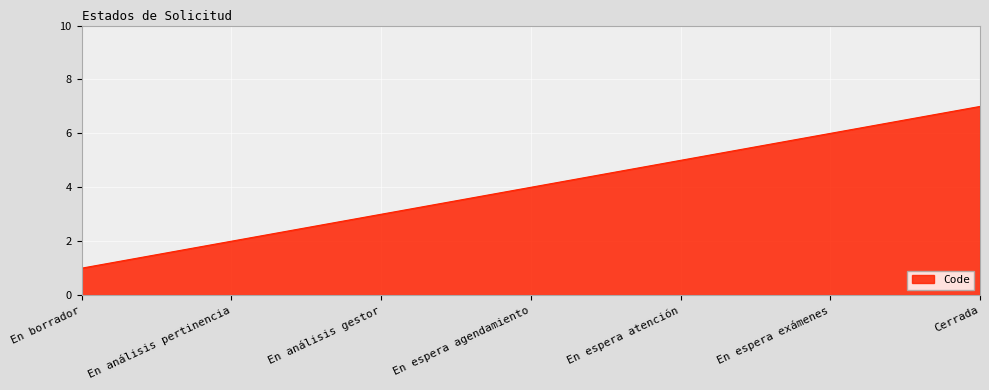

Between En análisis pertinencia and En espera atención, which is larger?

En espera atención